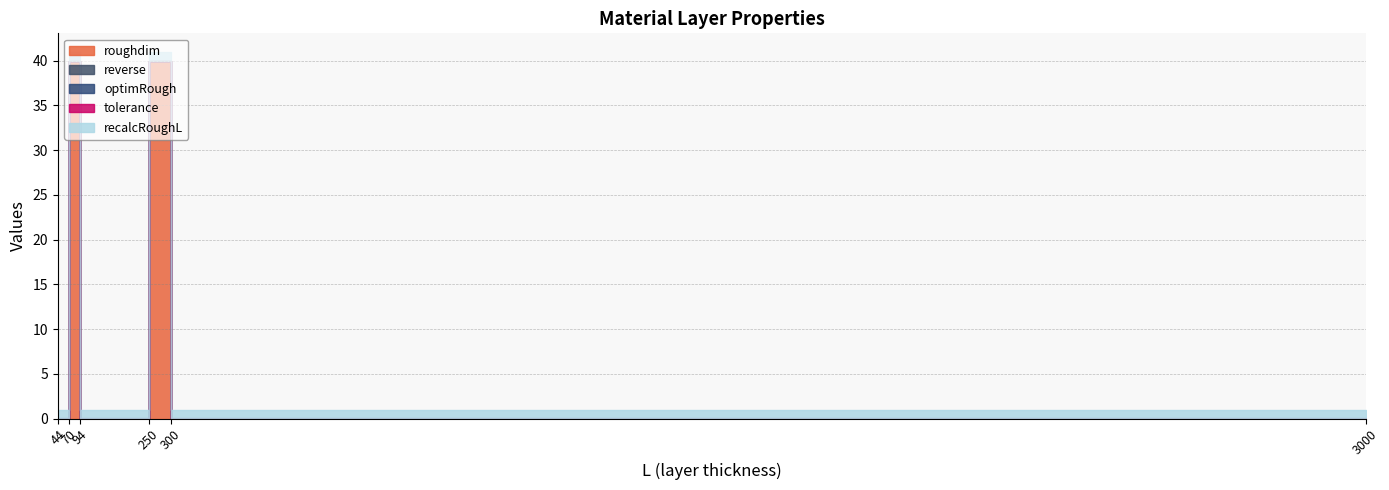

What are all the series names shown in the legend?

roughdim, reverse, optimRough, tolerance, recalcRoughL